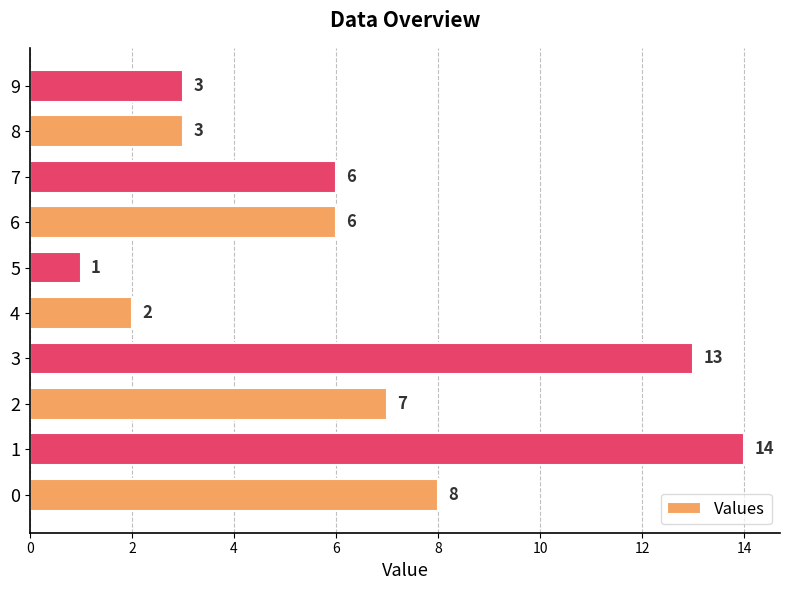

Reading bottom to top, extract all data points from this chart.

8	14	7	13	2	1	6	6	3	3